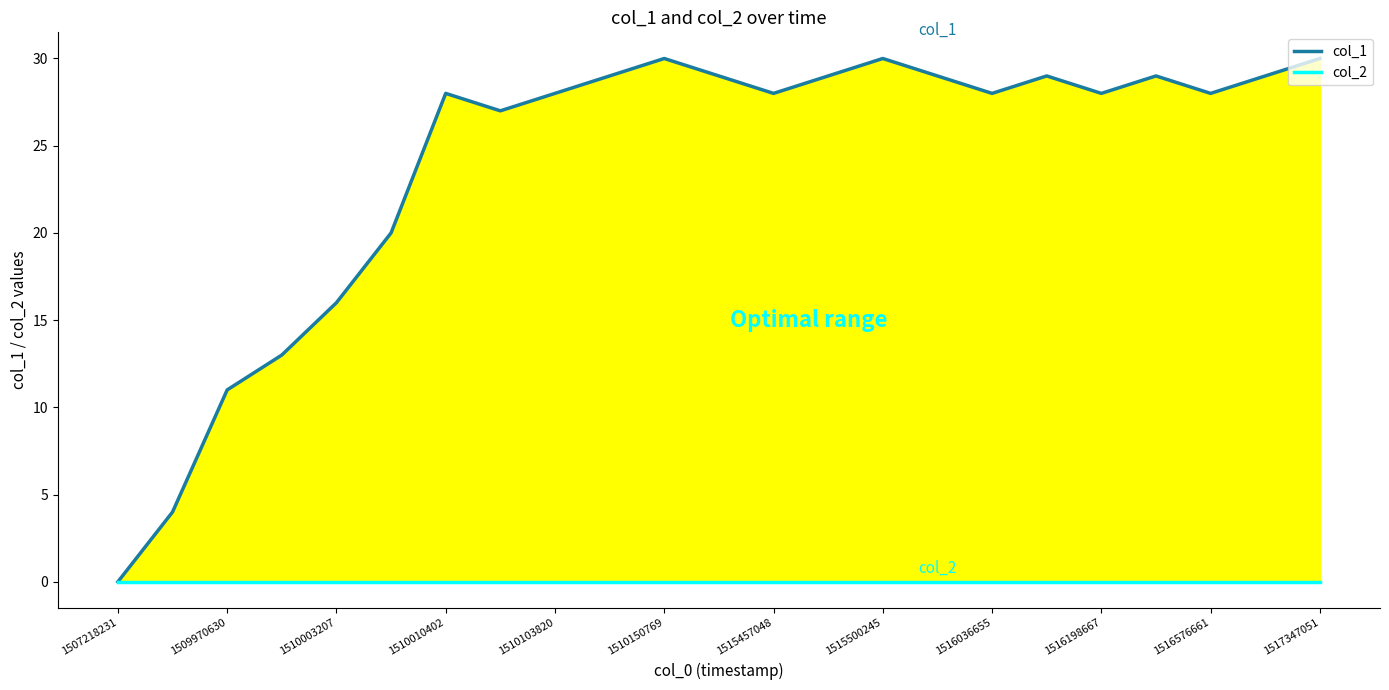

True or false: col_1 and col_2 cross at least once.

False